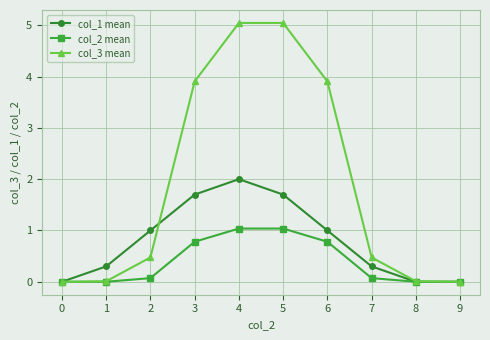

Rank the series by their average value, from lowest to highest.

col_2 mean, col_1 mean, col_3 mean